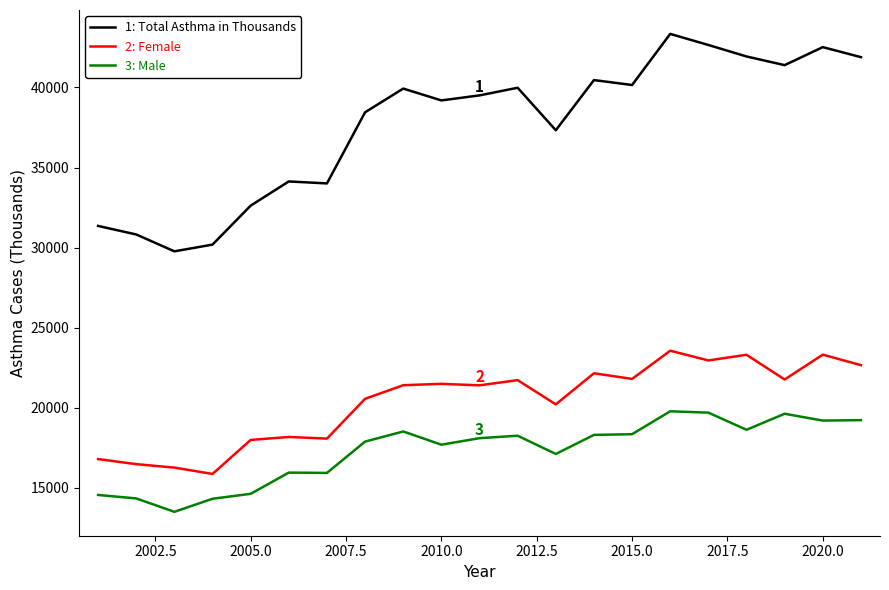

What is the minimum value shown in the chart?

13504